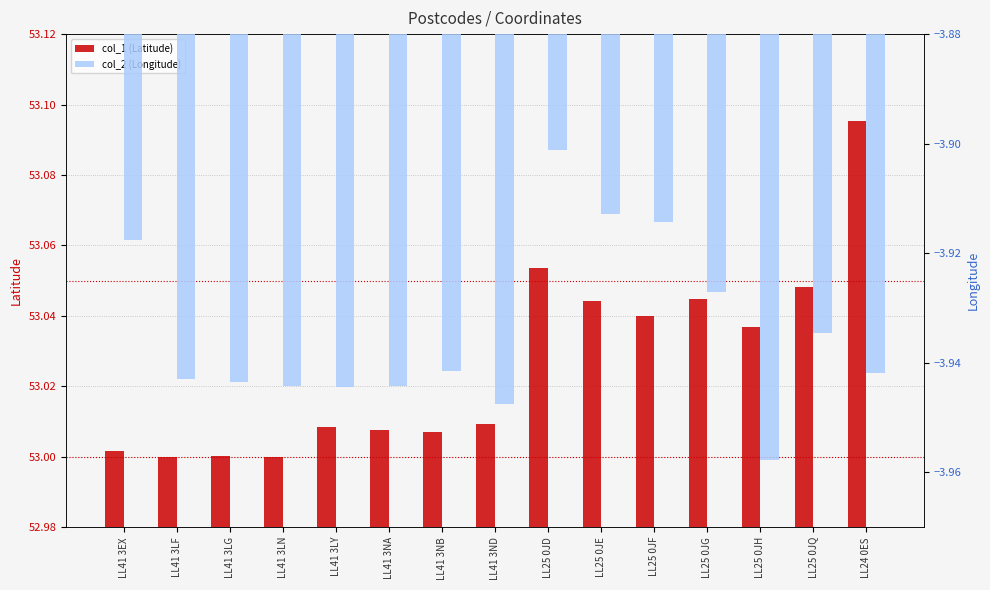

What is the difference between the maximum and minimum values in the col_1 (Latitude) series?

0.1